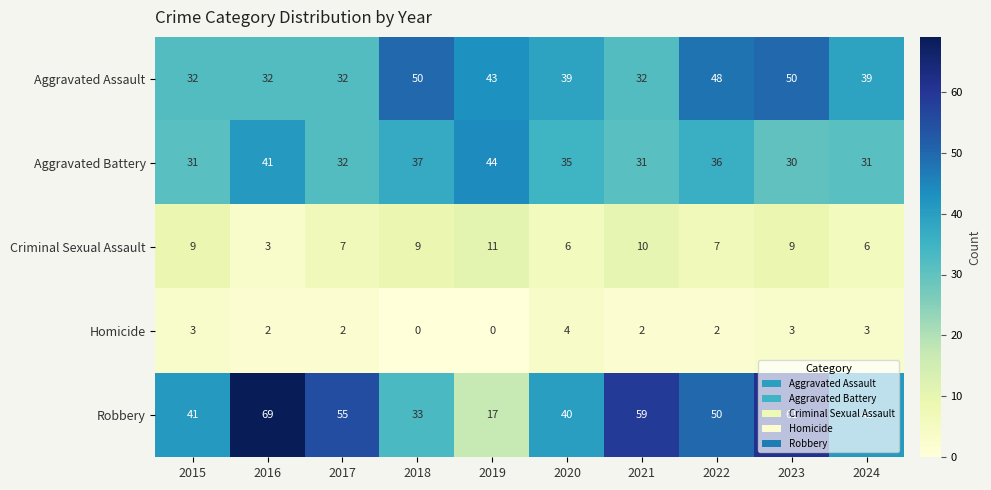

Is it true that Criminal Sexual Assault equals 7 at 2019?

False